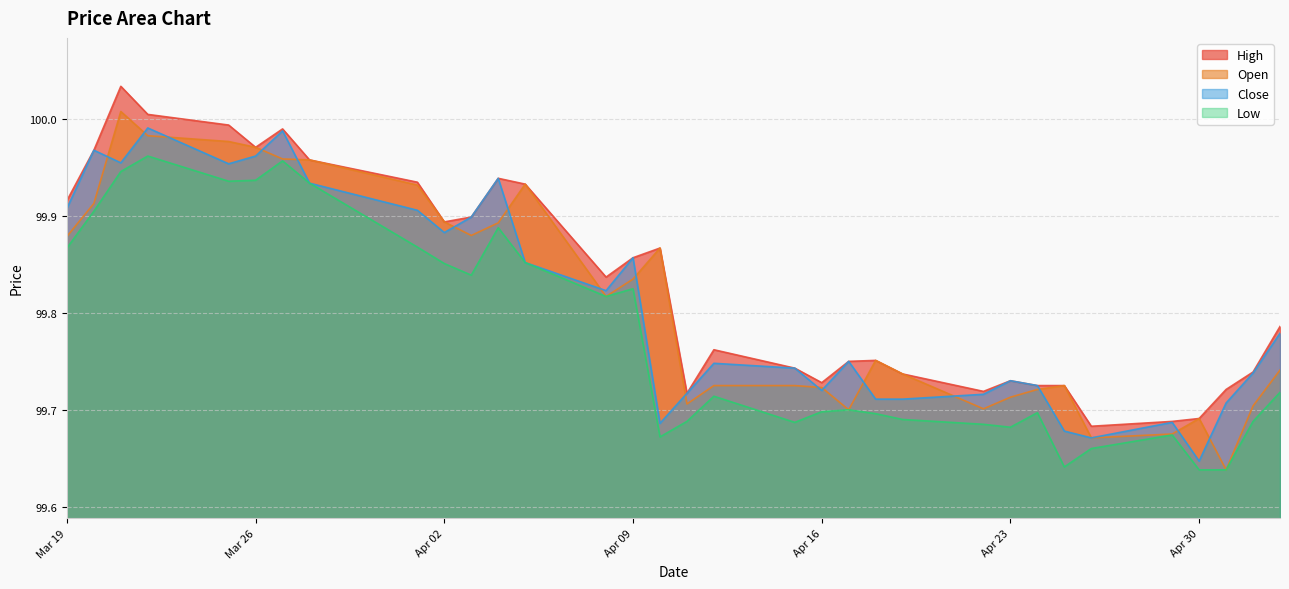

List the labels in order of Open value, largest first.

2024-03-21, 2024-03-22, 2024-03-25, 2024-03-26, 2024-03-27, 2024-03-28, 2024-04-05, 2024-04-01, 2024-03-20, 2024-04-02, 2024-04-04, 2024-04-03, 2024-03-19, 2024-04-10, 2024-04-09, 2024-04-08, 2024-04-18, 2024-05-03, 2024-04-19, 2024-04-12, 2024-04-15, 2024-04-25, 2024-04-16, 2024-04-24, 2024-04-23, 2024-04-11, 2024-05-02, 2024-04-22, 2024-04-17, 2024-04-30, 2024-04-29, 2024-04-26, 2024-05-01